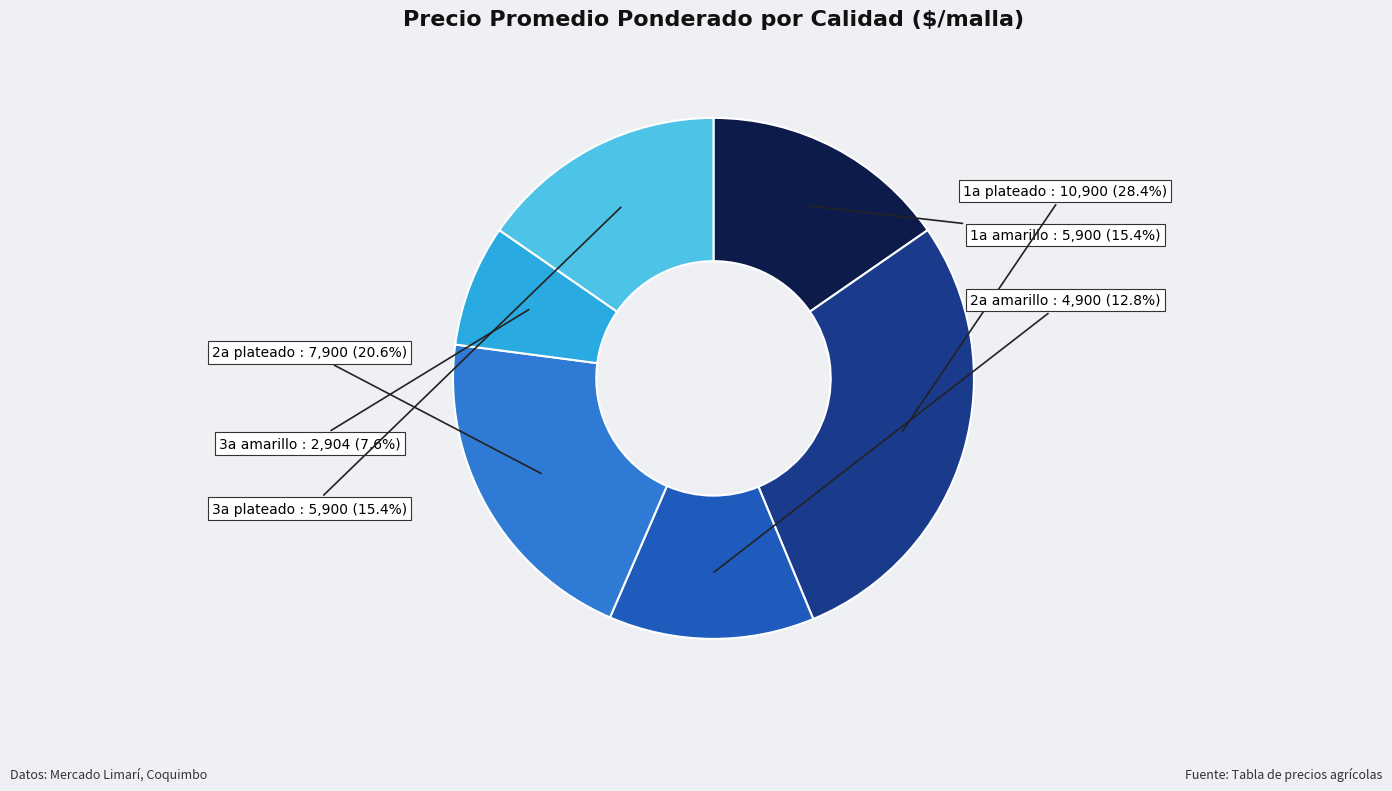

Is there any slice that represents more than half of the pie?

No